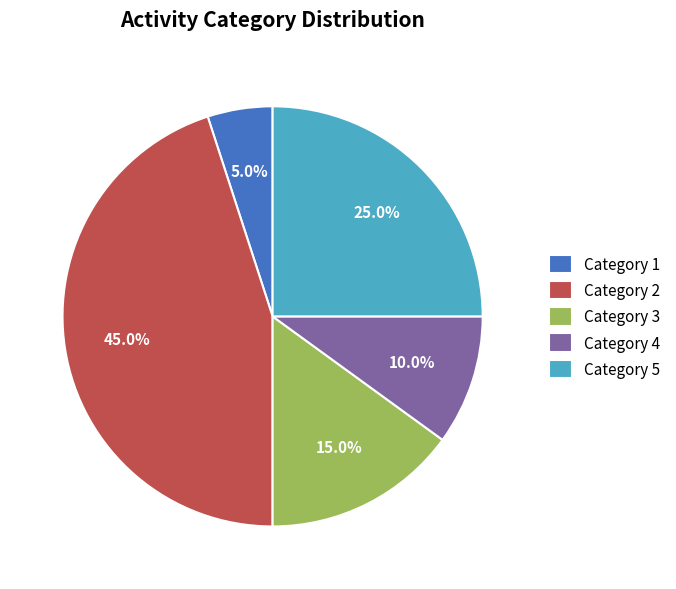

Which has a higher value, Category 5 or Category 1?

Category 5